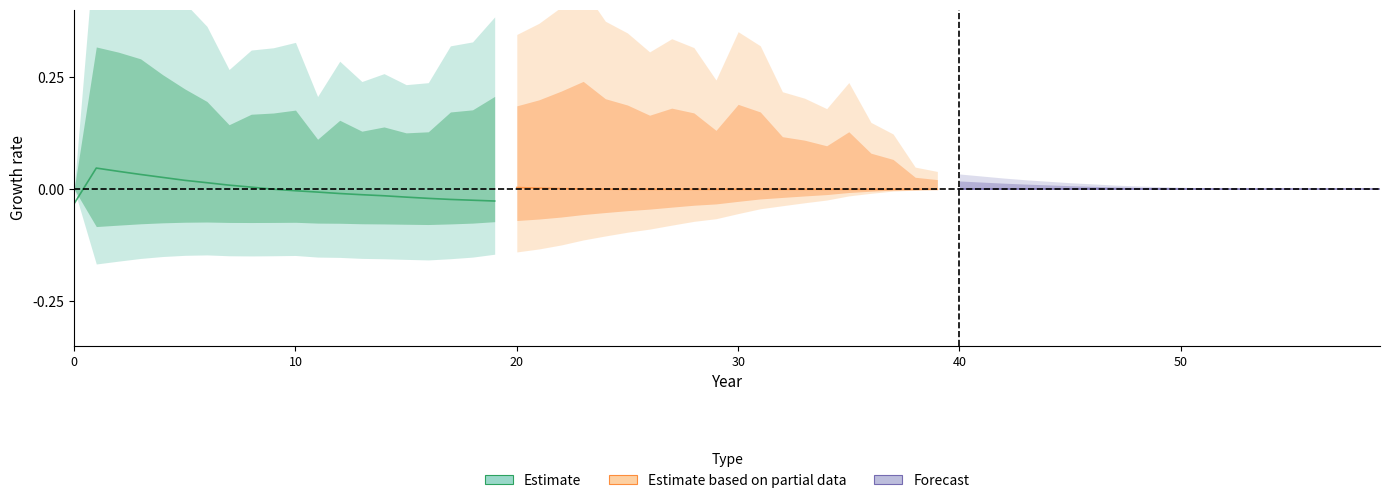

Is it true that Estimate equals -0.0 at 10?

True